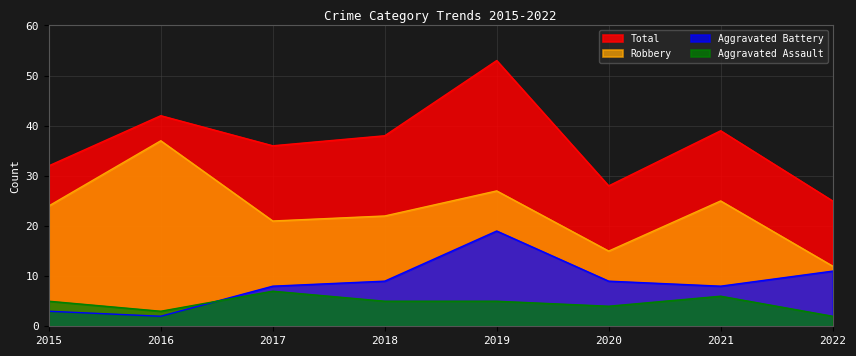

List the labels in order of Aggravated Battery value, smallest first.

2016, 2015, 2017, 2021, 2018, 2020, 2022, 2019